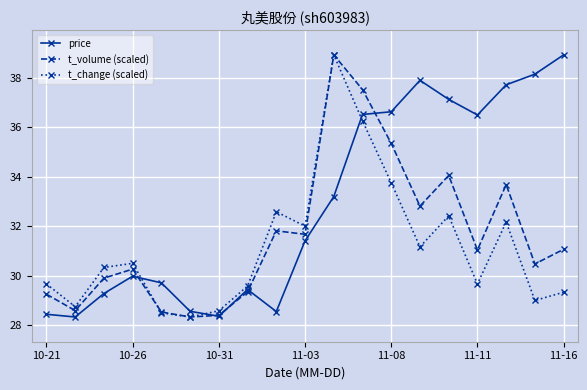

List the series in order of their overall mean, highest first.

price, t_volume (scaled), t_change (scaled)